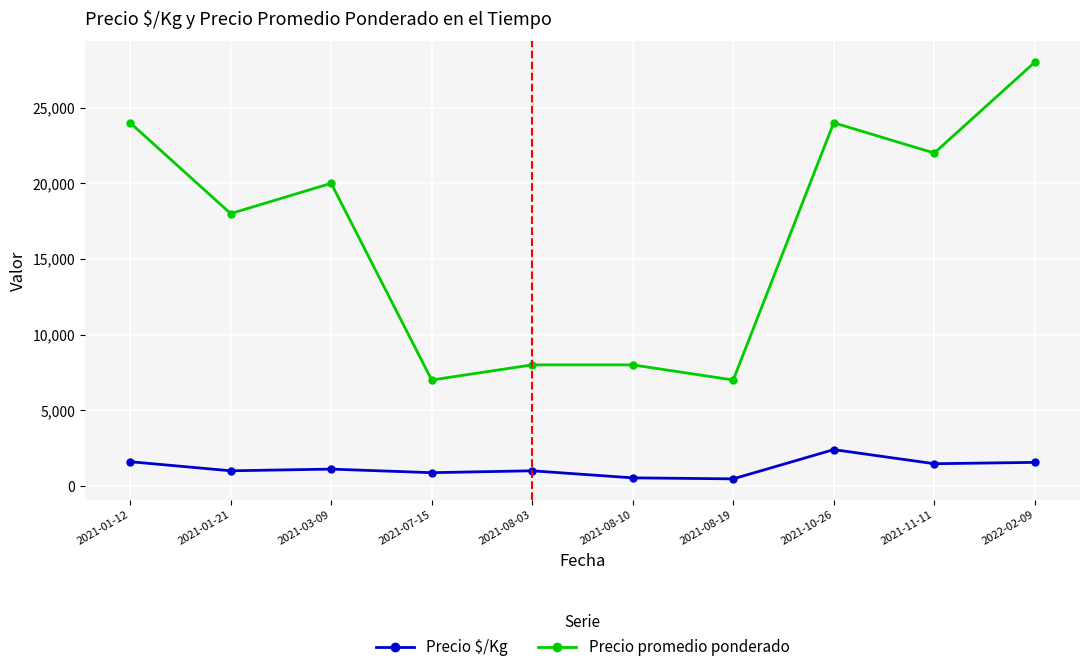

How many lines are shown in the chart?

2